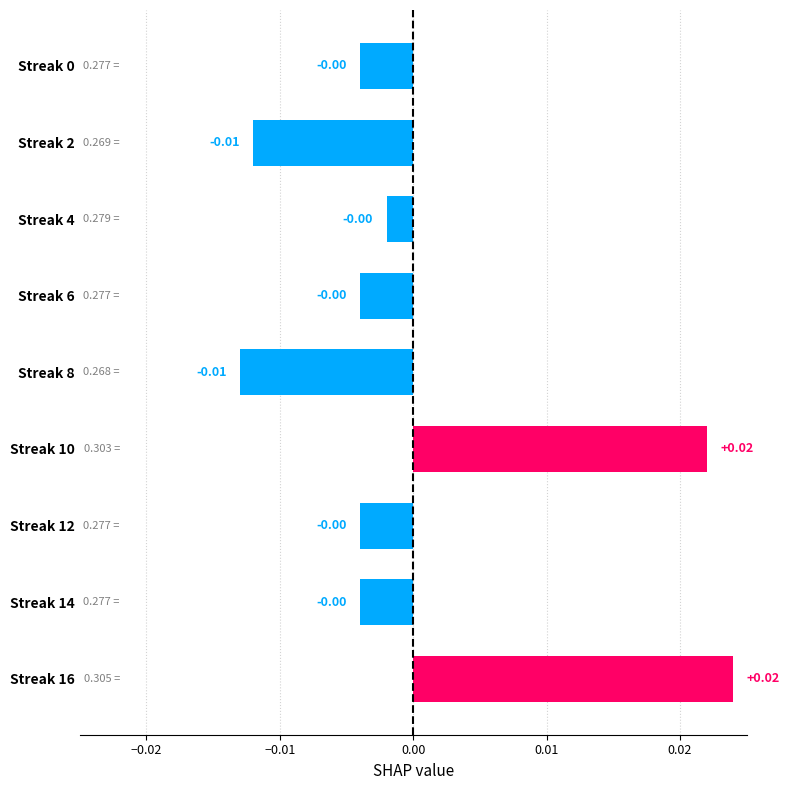

Between Streak 10 and Streak 2, which is larger?

Streak 10